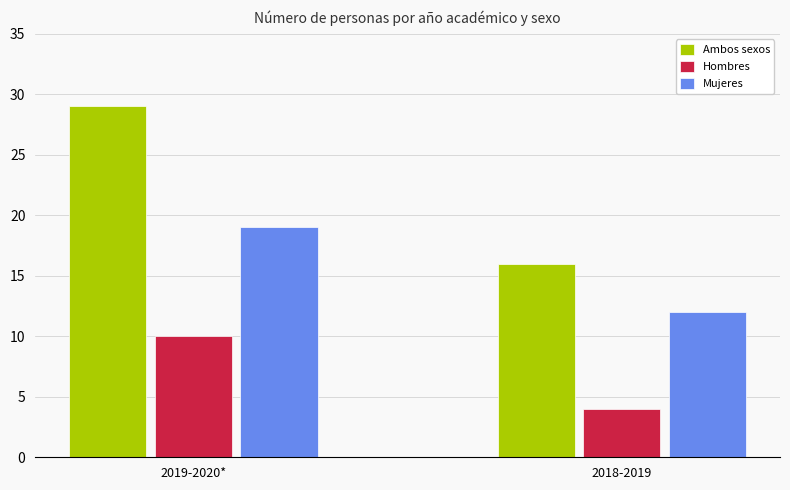

How many distinct data groups are displayed?

3